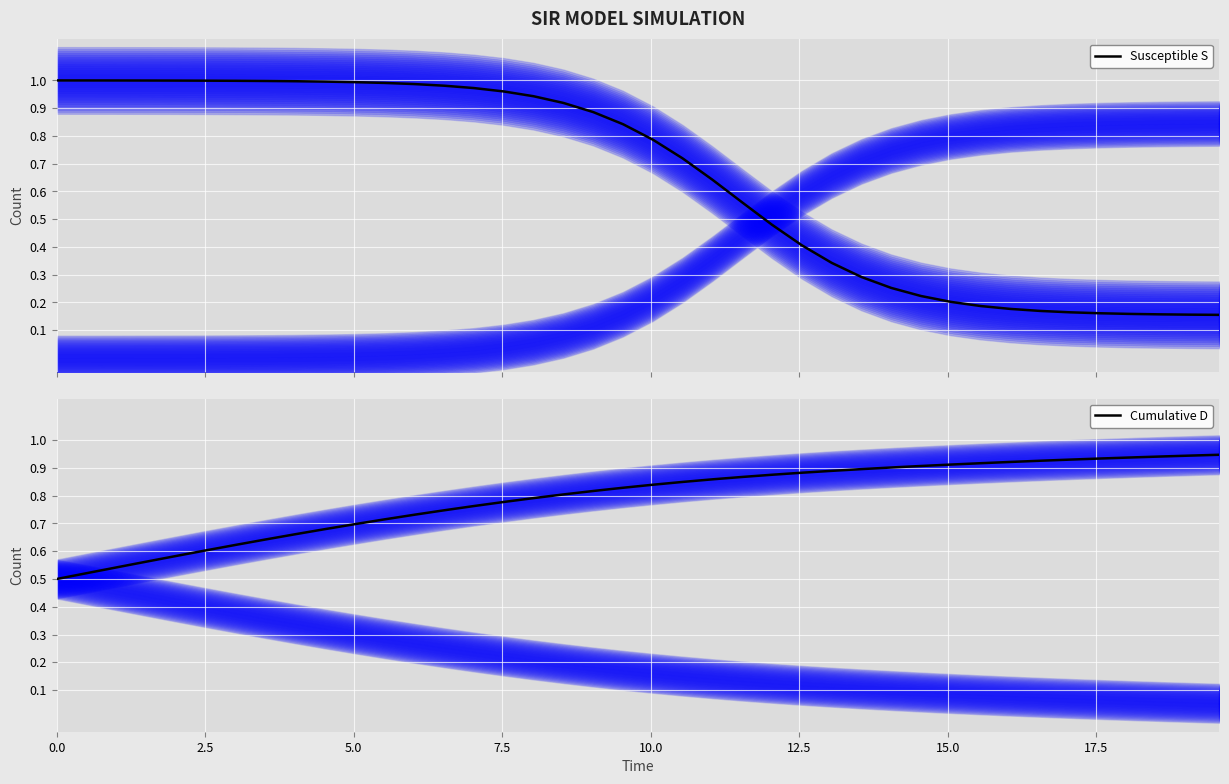

Which series has the largest total across all categories?

Cumulative D